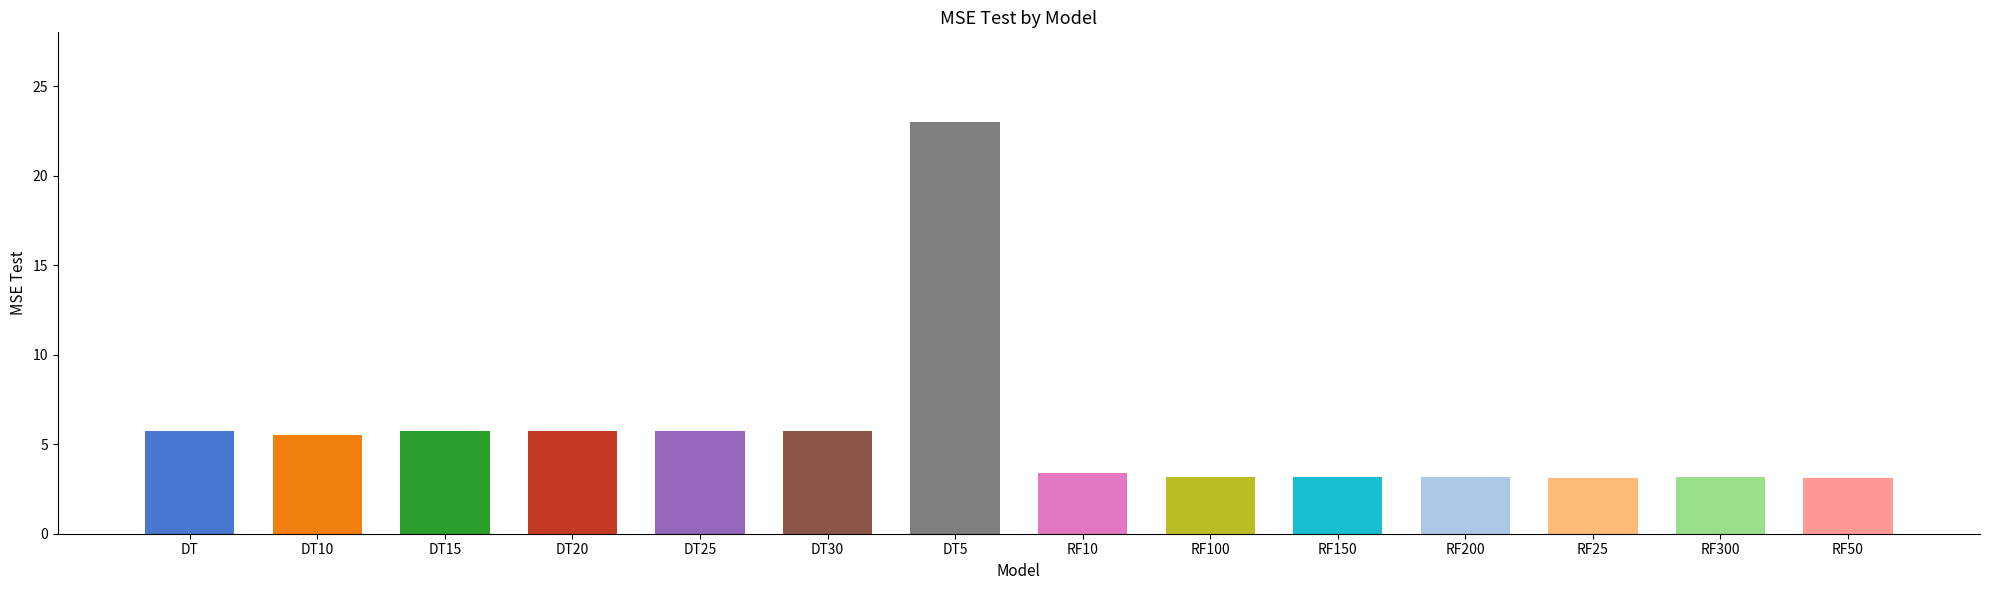

List the labels in order of value, largest first.

DT5, DT15, DT, DT20, DT25, DT30, DT10, RF10, RF100, RF200, RF300, RF150, RF25, RF50